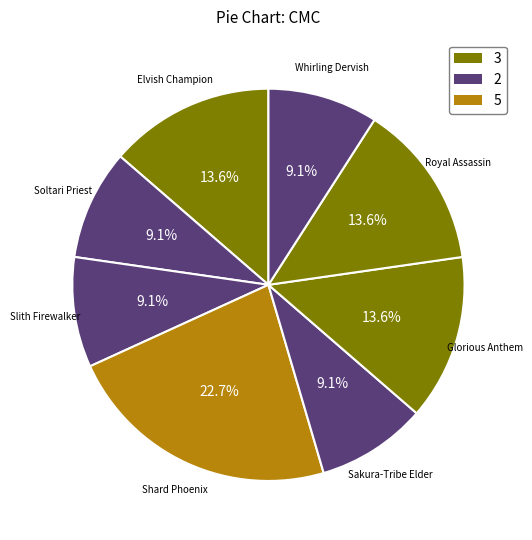

Count the number of slices in the pie.

8